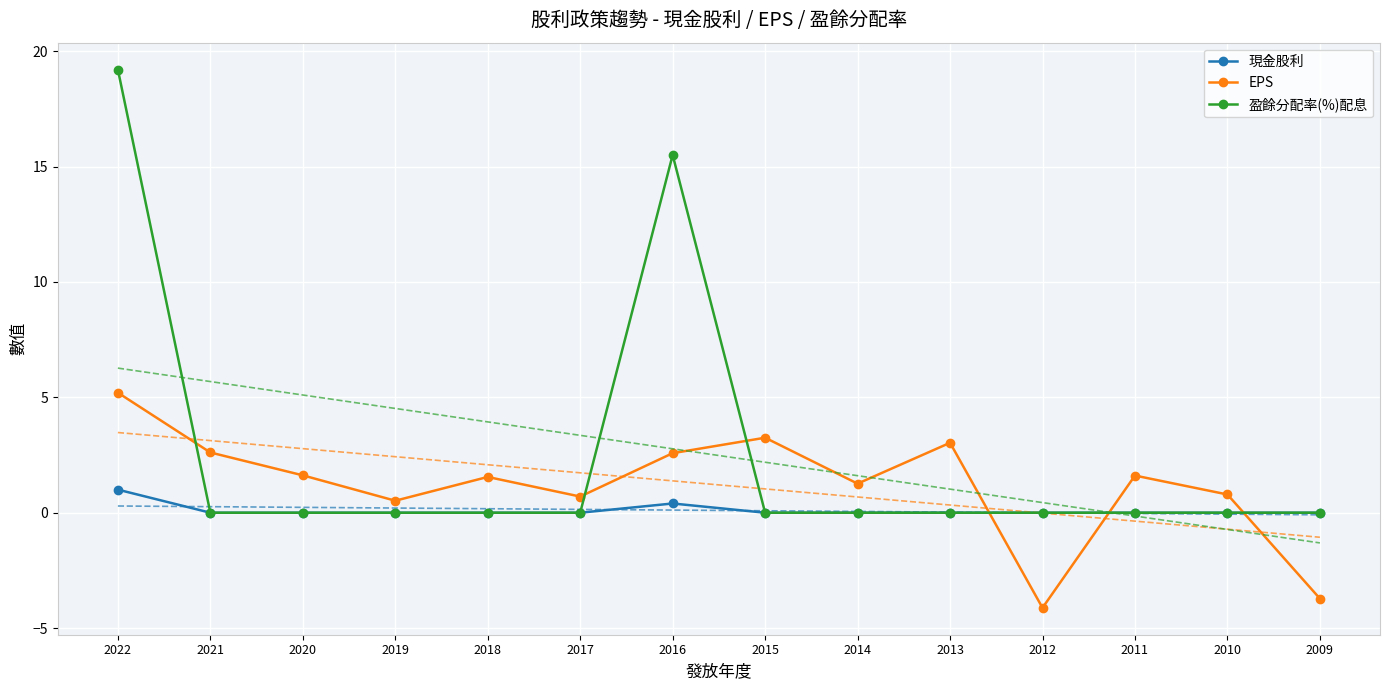

How many 現金股利 values are between 0 and 1?

14